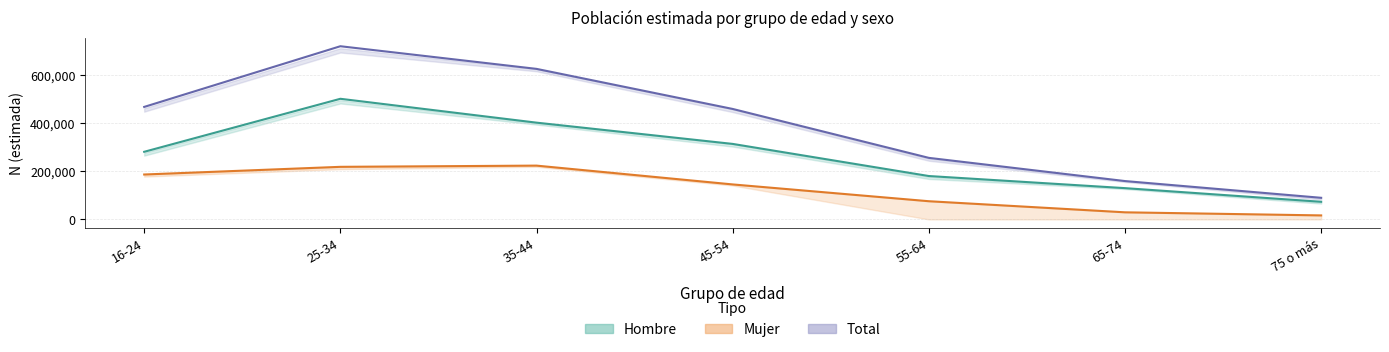

Which series has the largest total across all categories?

Total